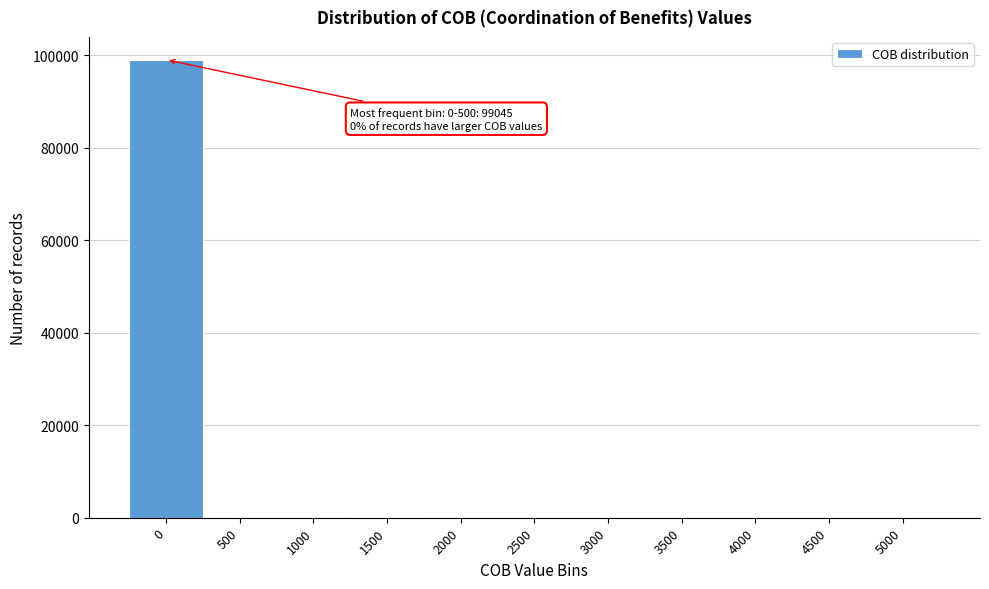

The chart shows a value of 0 at 4500. True or false?

True